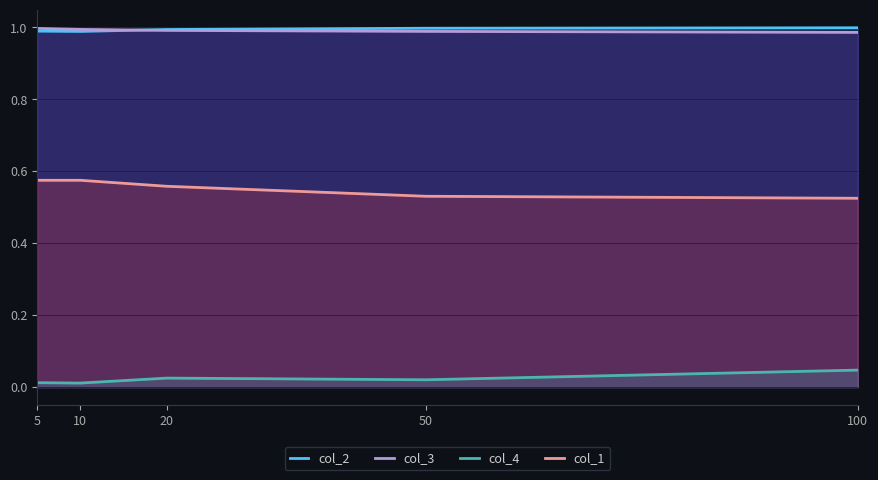

Reading left to right, extract all data points from this chart.

col_2: 1.0	1.0	1.0	1.0	1.0
col_3: 1.0	1.0	1.0	1.0	1.0
col_4: 0.0	0.0	0.0	0.0	0.0
col_1: 0.6	0.6	0.6	0.5	0.5